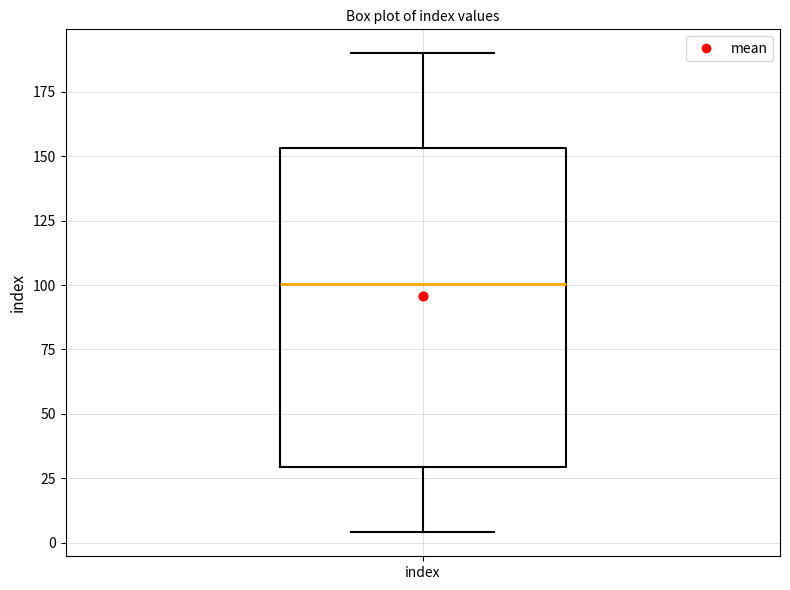

Read this box plot against the y-axis: the position of the median line, the range covered by the box, and the ends of both whiskers. The values are not printed on the chart, so give them approximately, as read against the axis.

median 100, box 30 to 155, whiskers 5 to 190